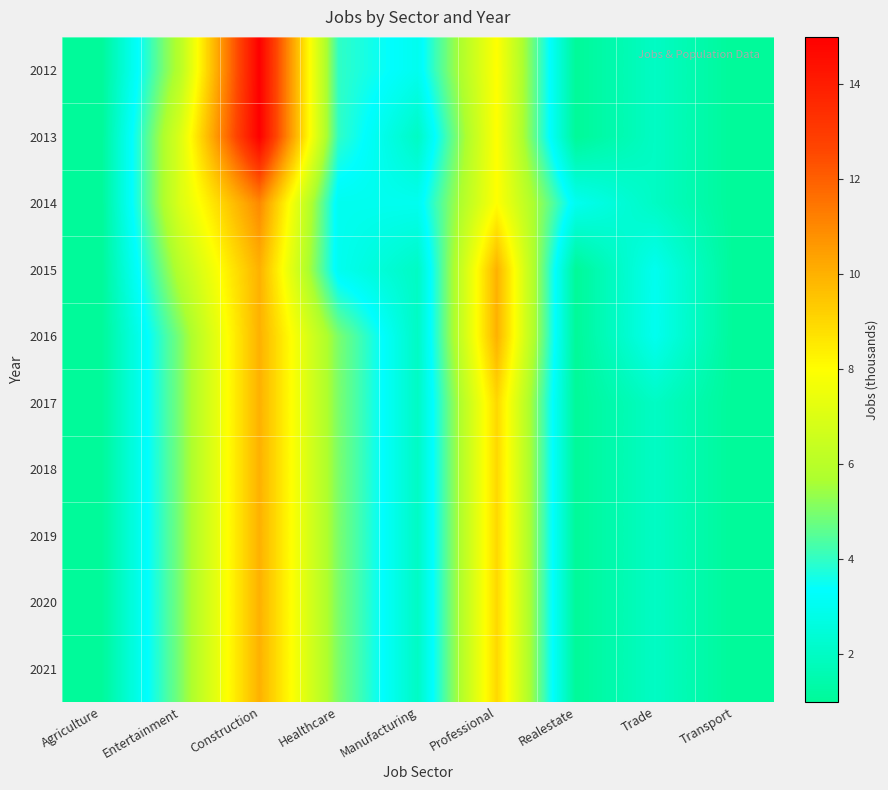

What is the maximum value shown in the chart?

15